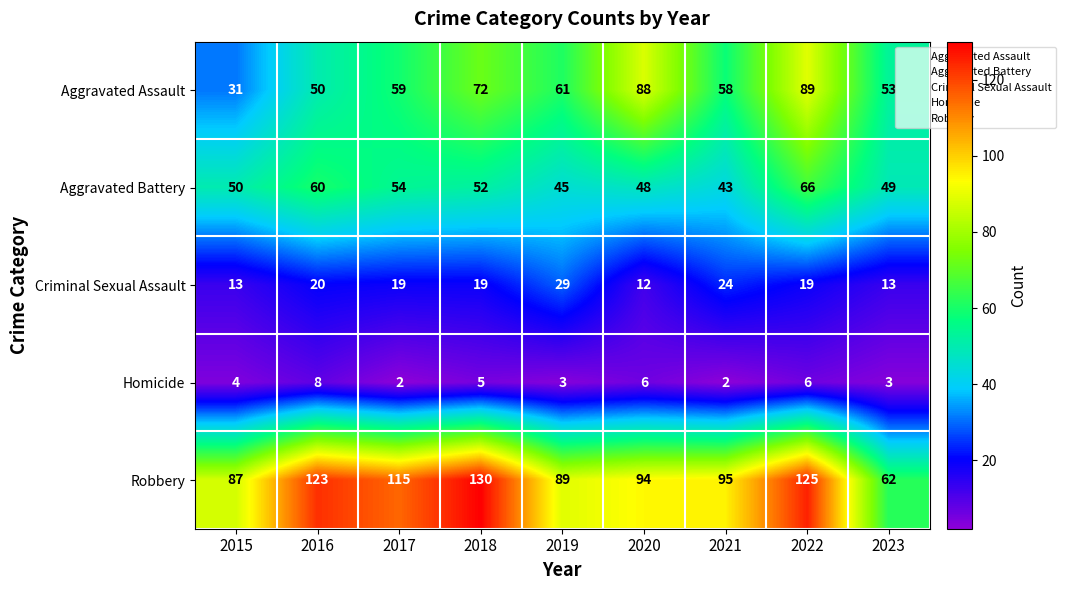

What value does the Aggravated Battery series have at 2020?

48